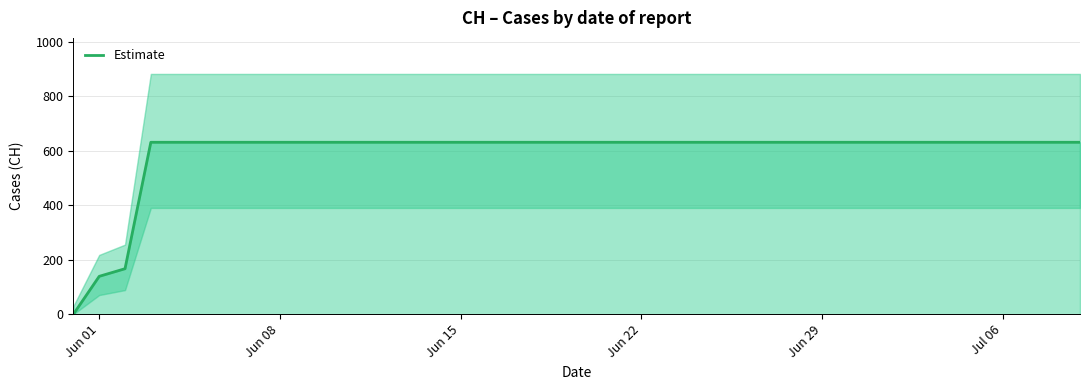

What is the maximum value for Estimate?

631